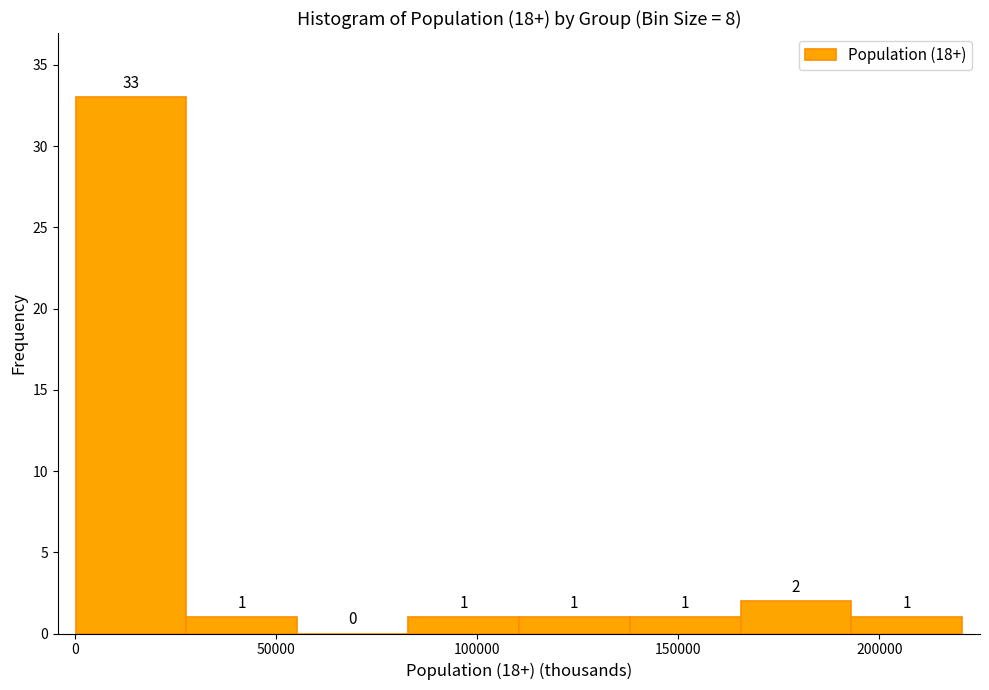

Over which range of the x-axis is the bar tallest?

0 to 30000